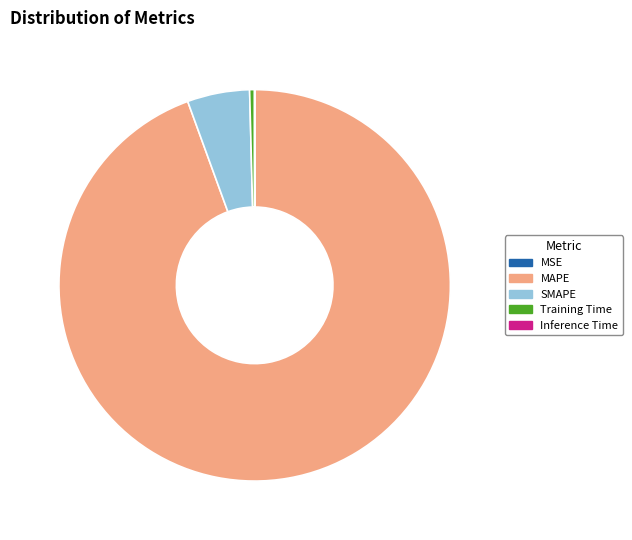

Is there any slice that represents more than half of the pie?

Yes